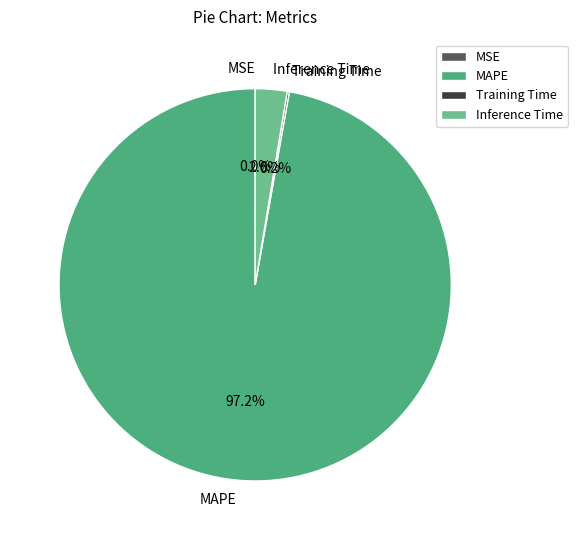

Which slice is the largest?

MAPE